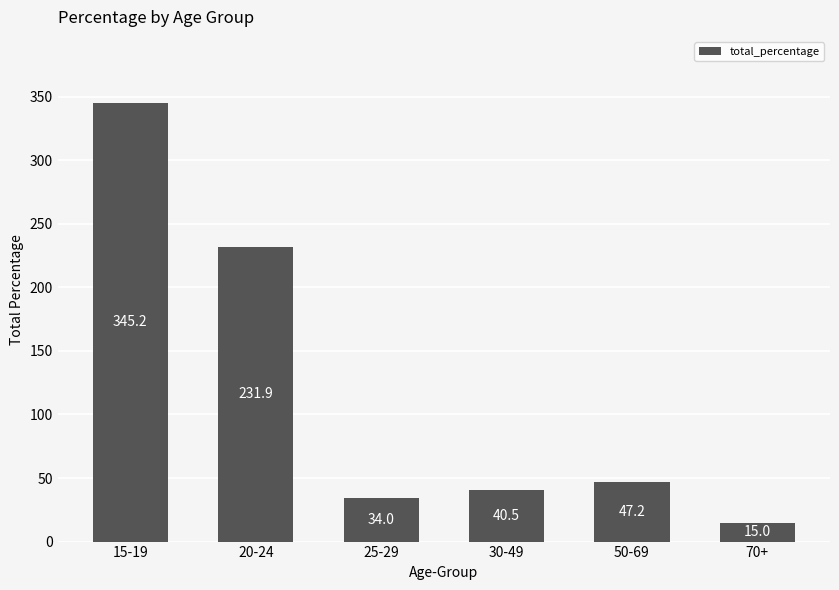

How many distinct data groups are displayed?

1